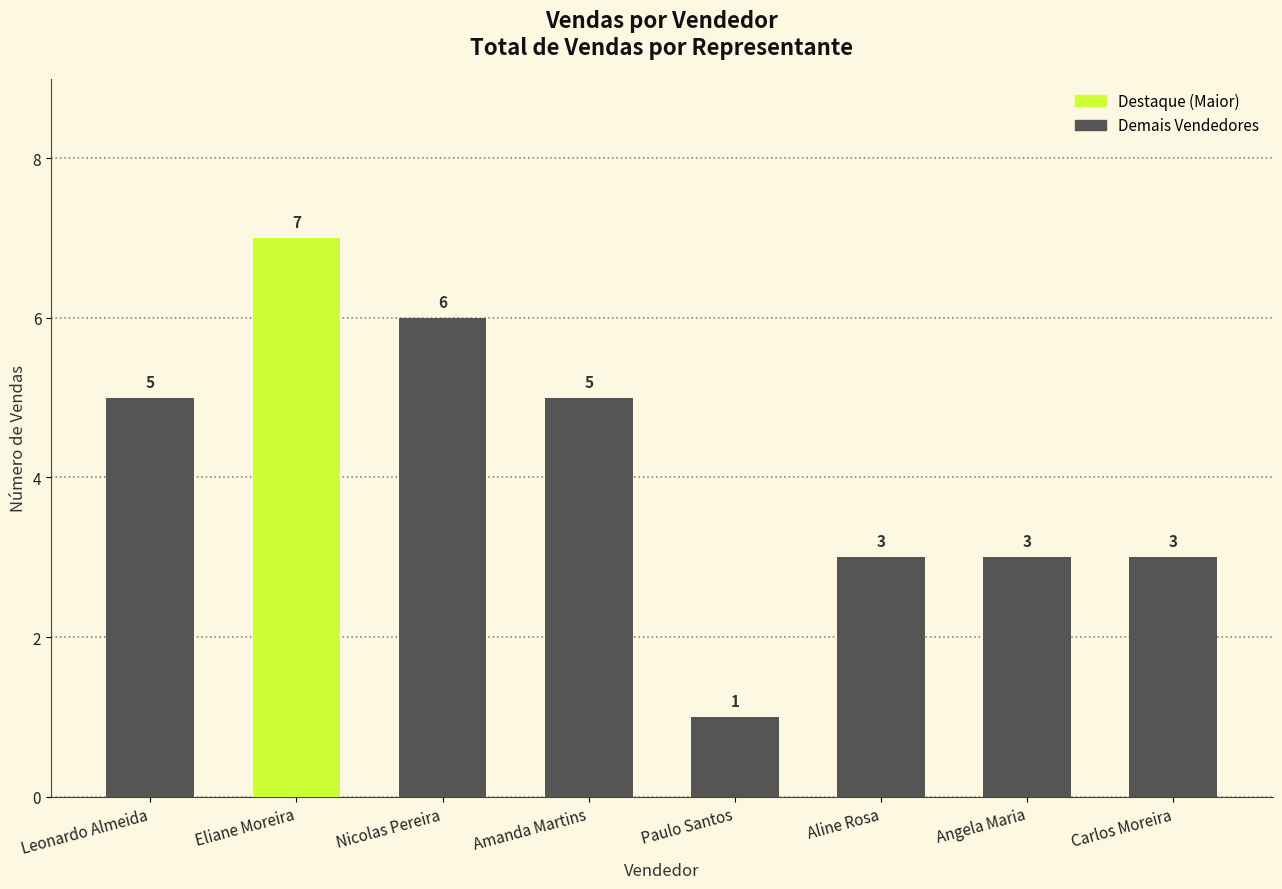

What is the sum of the values at Aline Rosa and Leonardo Almeida?

8